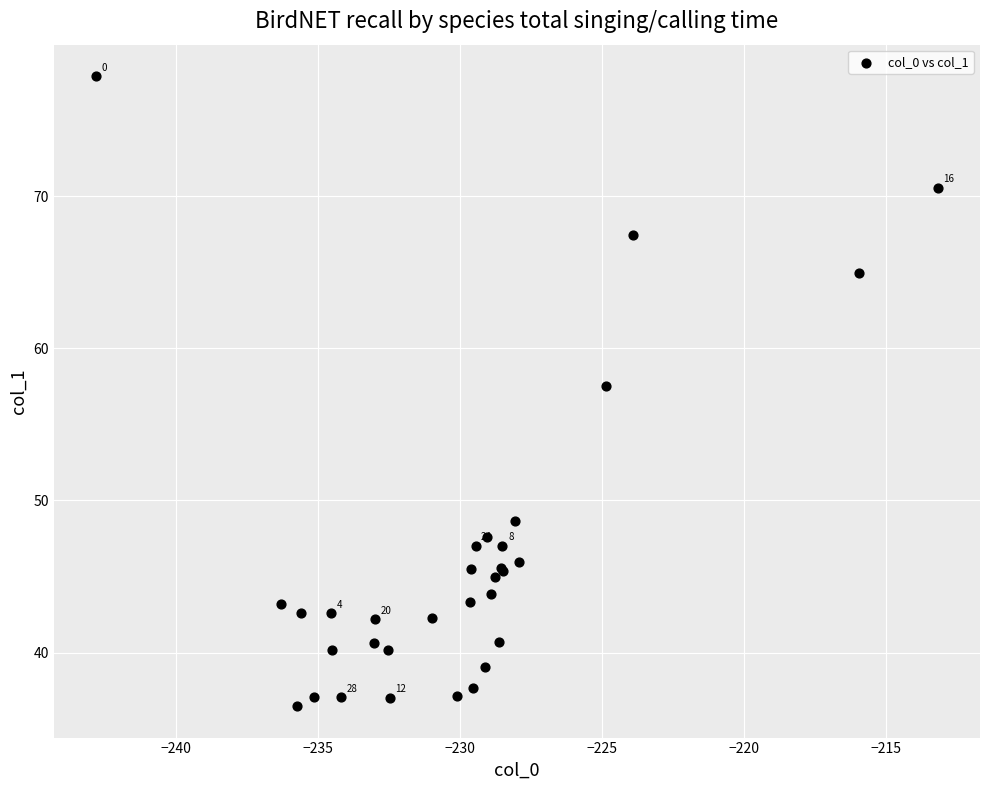

What Y value in the scatter plot is closest to 57?

57.5